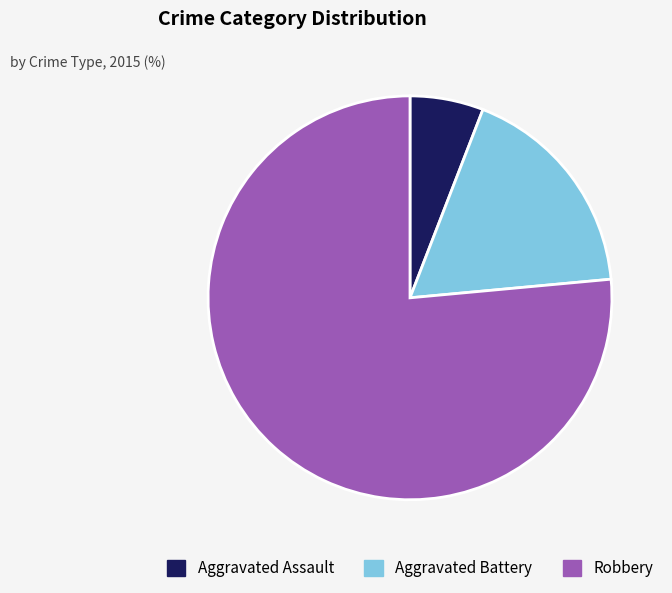

Is Aggravated Battery the majority of the pie?

No